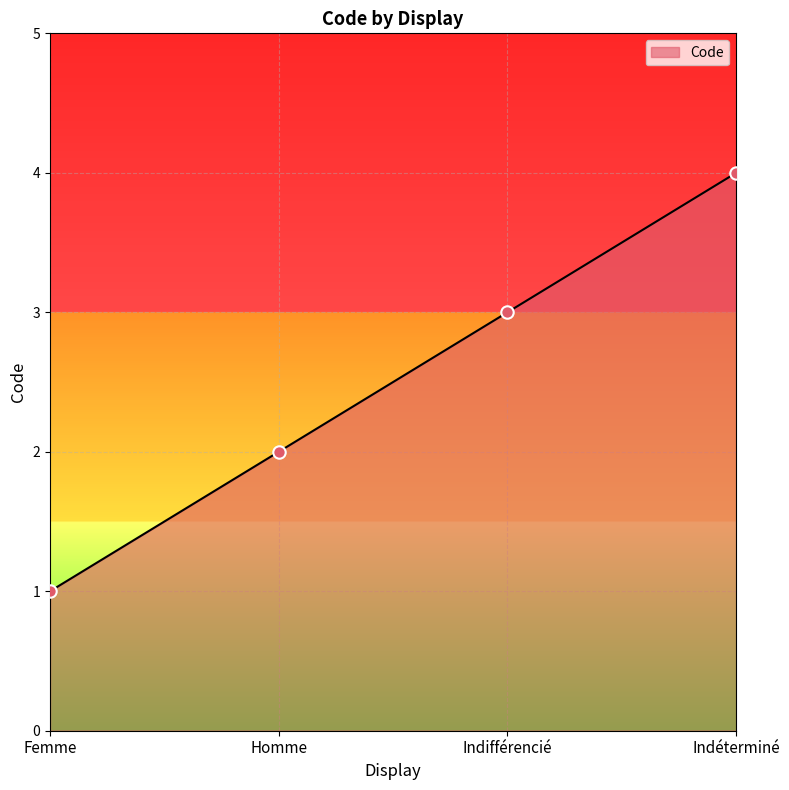

Approximately how many times larger is the value at Femme compared to Indifférencié?

0.3